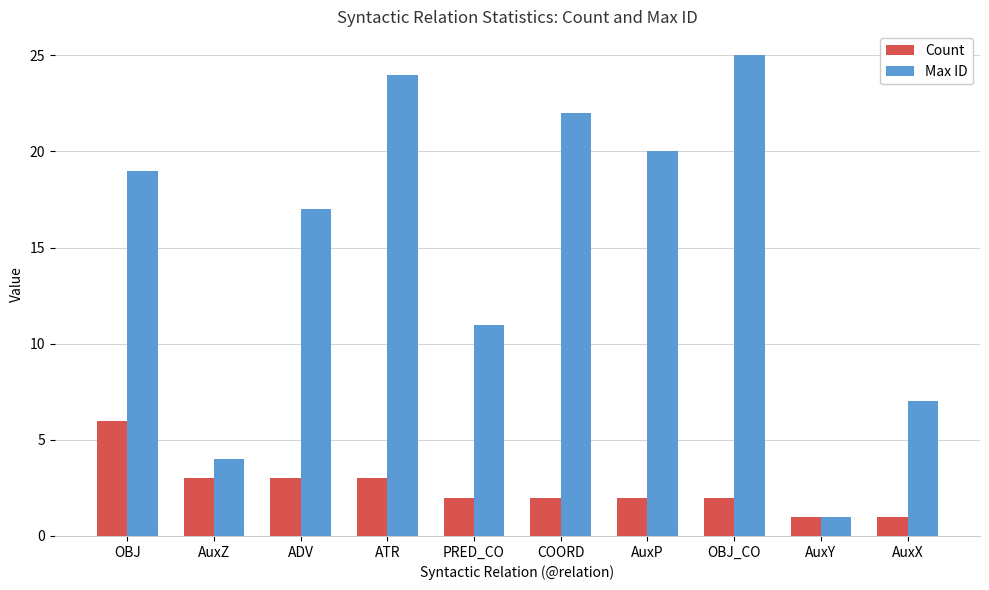

Is it true that Count equals 1 at ATR?

False